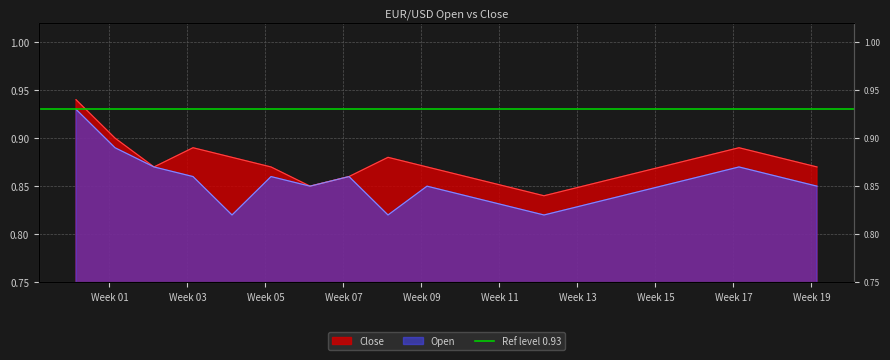

Reading right to left, extract all data points from this chart.

Close: 0.9	0.9	0.9	0.9	0.9	0.9	0.8	0.8	0.8	0.9	0.9	0.9	0.9	0.8	0.9	0.9	0.9	0.9	0.9	0.9
Open: 0.8	0.9	0.9	0.9	0.8	0.8	0.8	0.8	0.8	0.8	0.8	0.8	0.9	0.8	0.9	0.8	0.9	0.9	0.9	0.9